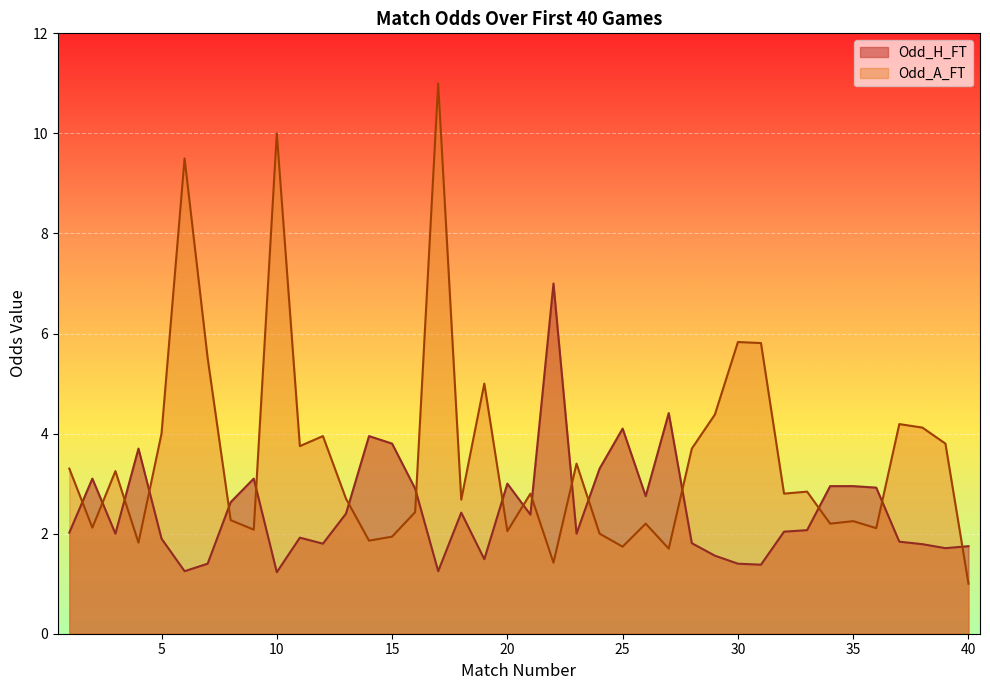

At which label does Odd_A_FT first exceed 2?

1